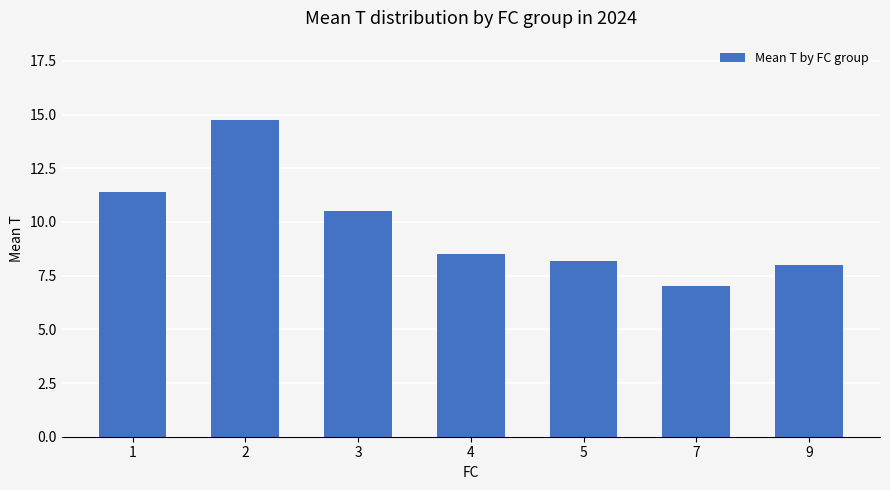

Where is the data nearest to the value 10?

3